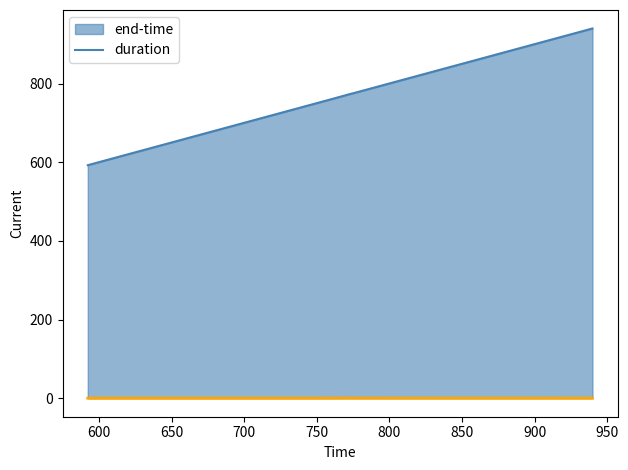

How many lines are shown in the chart?

2